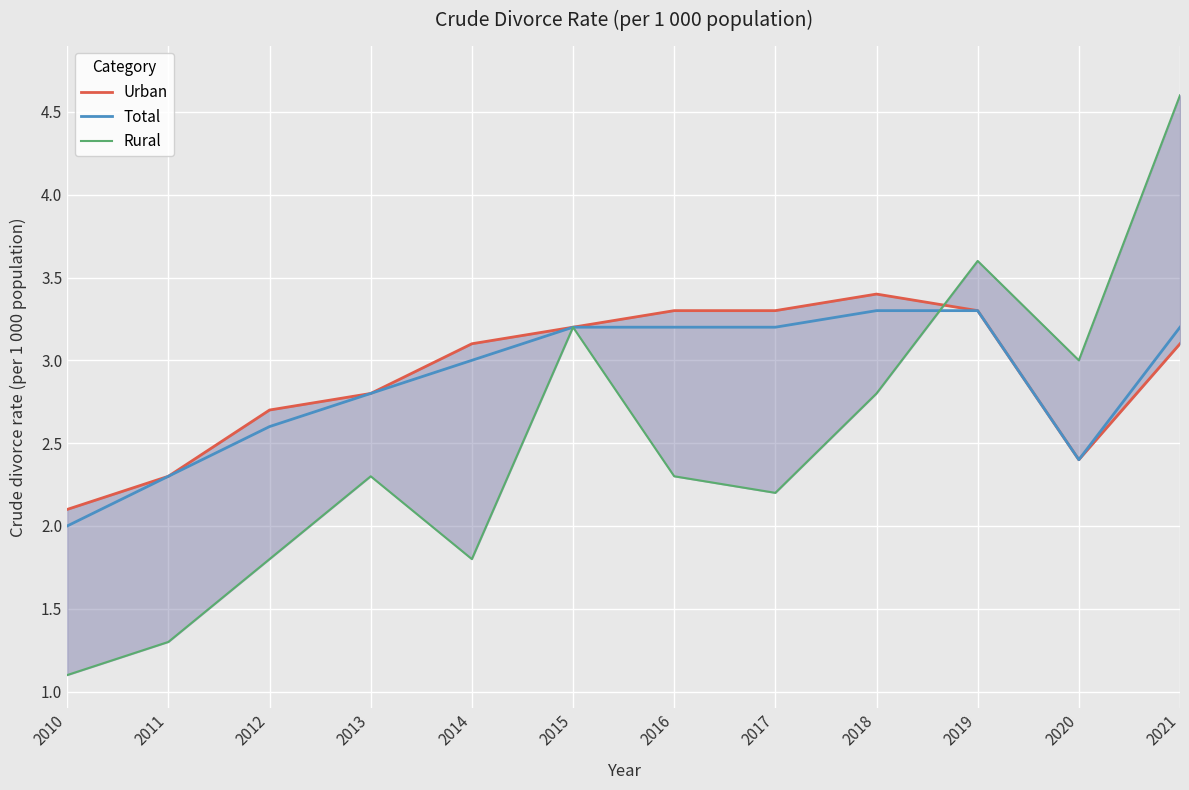

True or false: Total has a value of 1.6 at 2013.

False